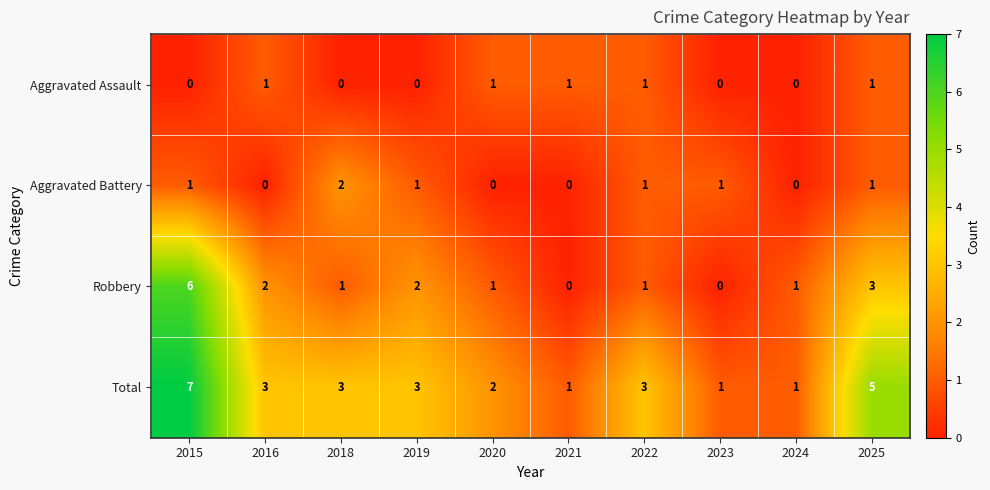

What is the approximate value of Robbery at 2025?

3